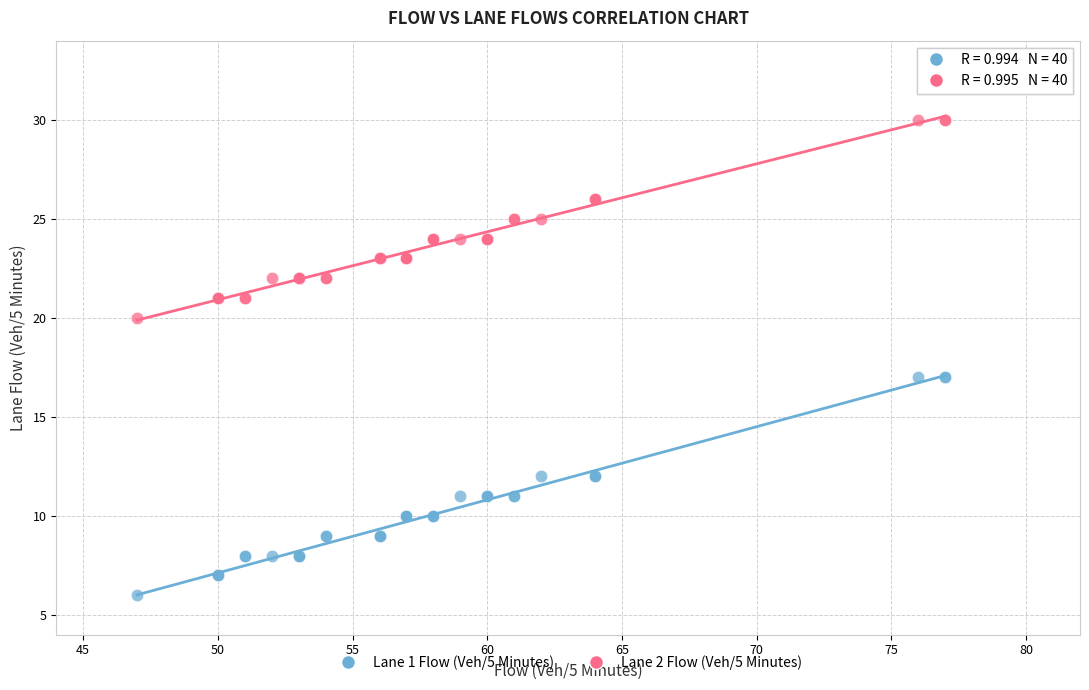

Which series contains the lowest Y value?

Lane 1 Flow (Veh/5 Minutes)